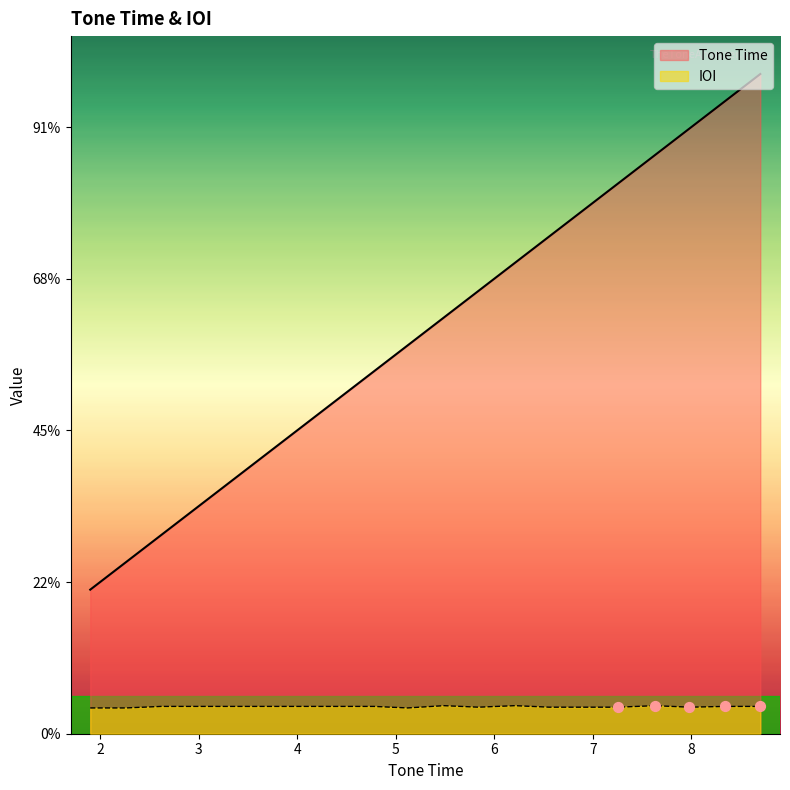

Which series has the widest spread of Y values?

Tone Time